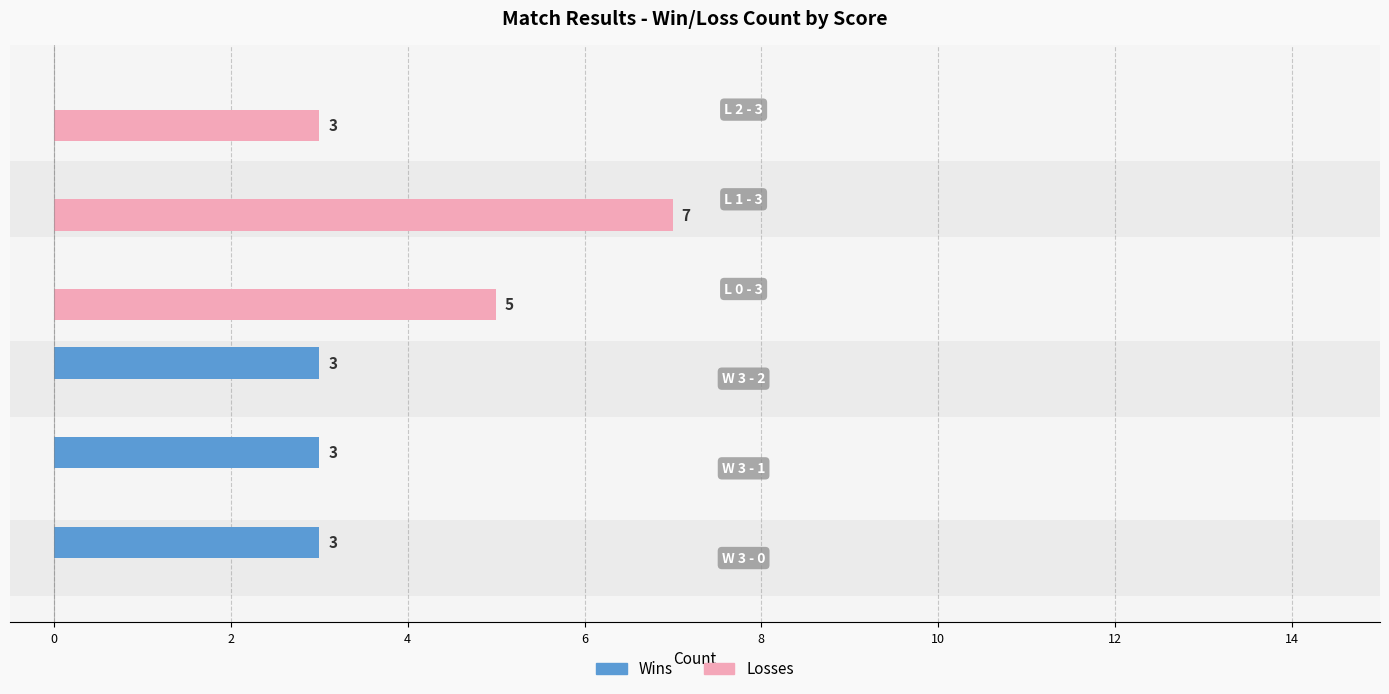

At 4, list the series in order from smallest to largest.

Wins, Losses